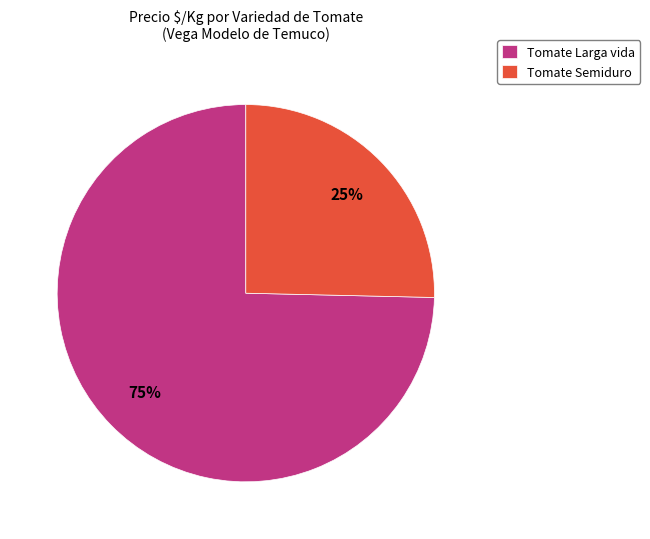

Count the number of slices in the pie.

2